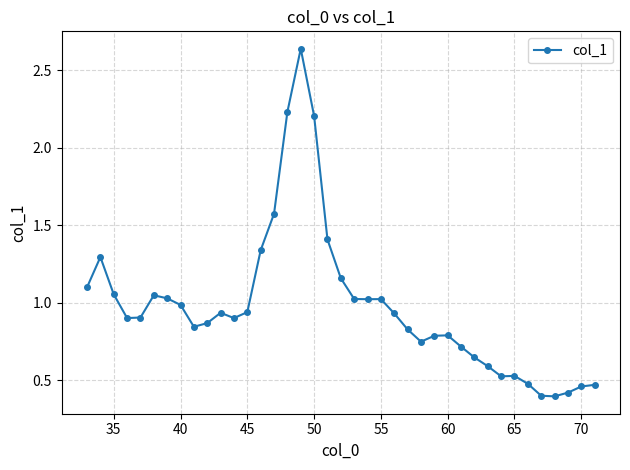

True or false: there are more than 2 points higher than both neighbors.

True